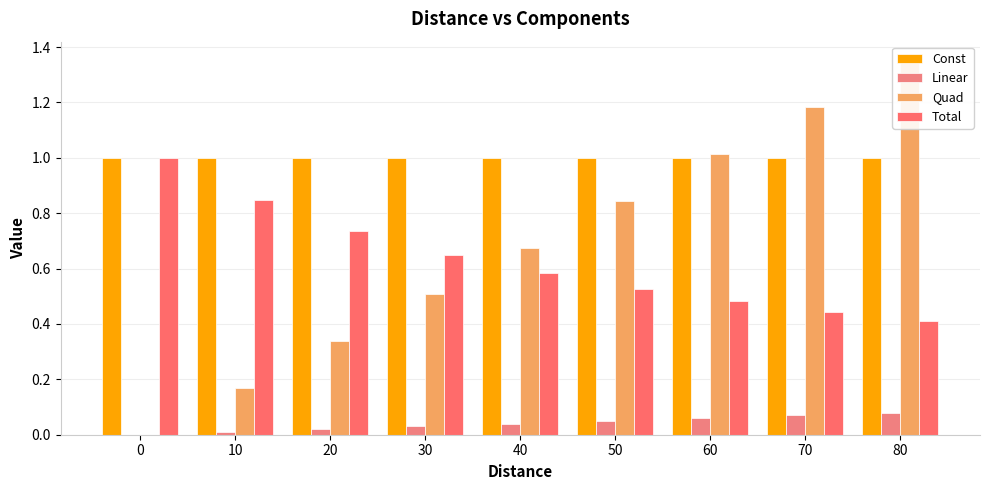

What is the sum of the Linear values at 80 and 20?

0.1